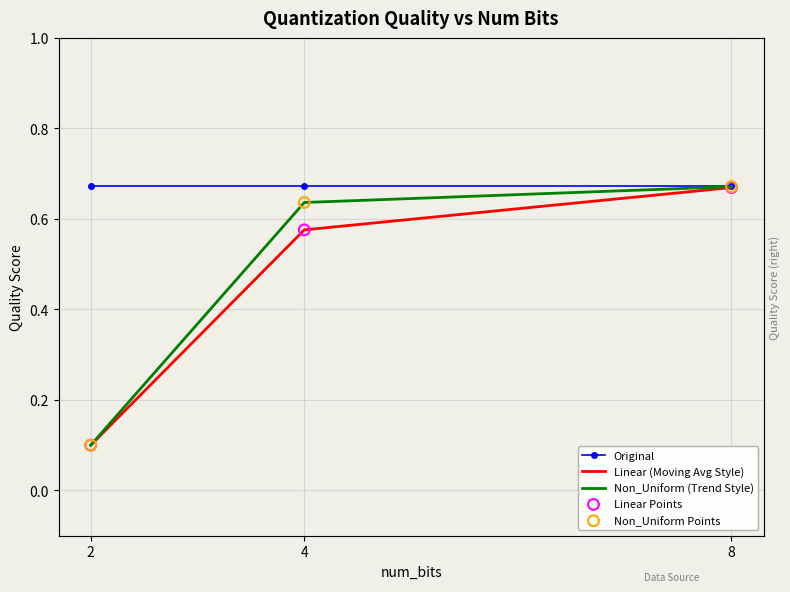

Which series has the widest spread of Y values?

Non_Uniform (Trend Style)